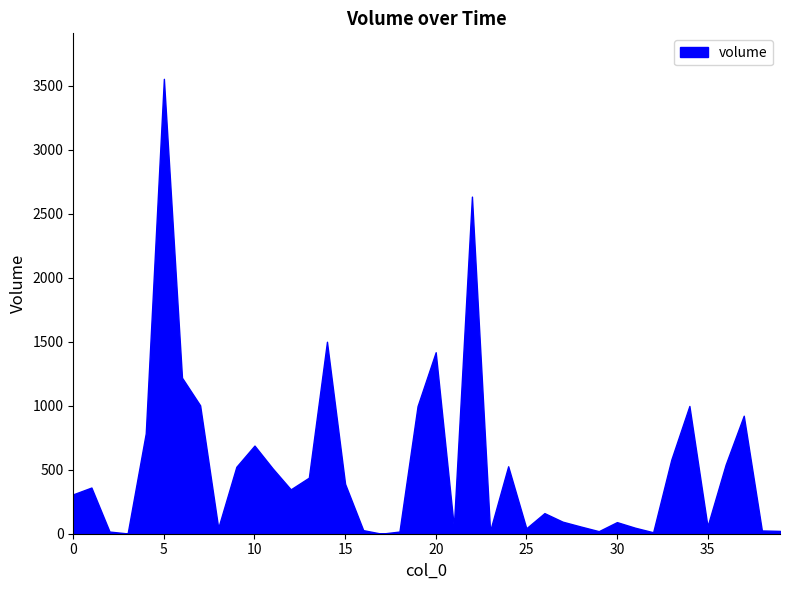

Reading right to left, extract all data points from this chart.

22.0	25.5	922.0	539.6	57.6	998.2	578.0	11.5	47.0	90.7	20.0	56.4	94.3	161.0	42.5	527.0	21.0	2634.0	54.0	1418.0	997.5	17.0	0.3	27.9	389.5	1500.0	437.9	346.6	510.5	688.6	522.9	45.3	1003.1	1219.1	3554.3	783.9	2.2	16.9	360.8	308.1